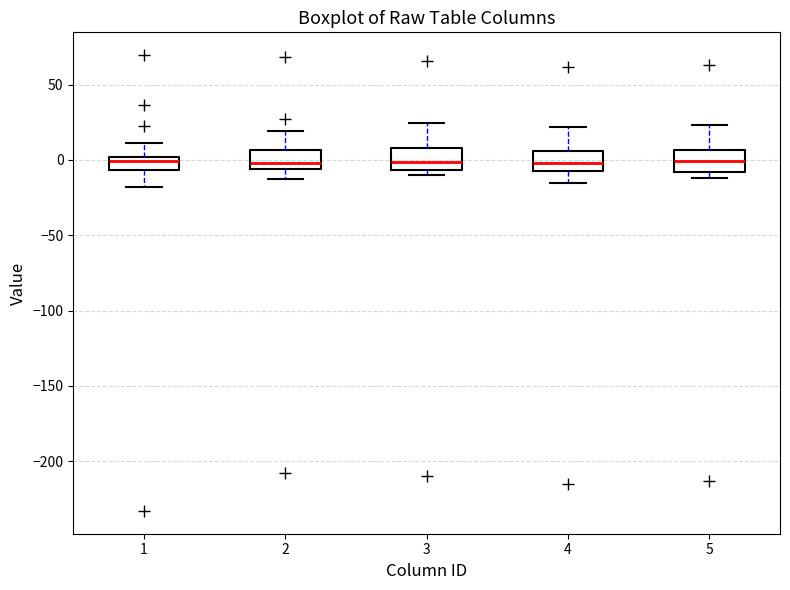

Reading left to right, read every box against the y-axis: the position of its median line, the range the box covers, and the ends of its whiskers. The values are not printed on the chart, so give them approximately, as read against the axis.

1: median 0 (just below the box's upper edge), box -5 to 0, whiskers -20 to 10
2: median 0, box -5 to 5, whiskers -15 to 20
3: median 0, box -5 to 10, whiskers -10 to 25
4: median 0, box -5 to 5, whiskers -15 to 20
5: median 0, box -10 to 5, whiskers -10 (just below the box's lower edge) to 25